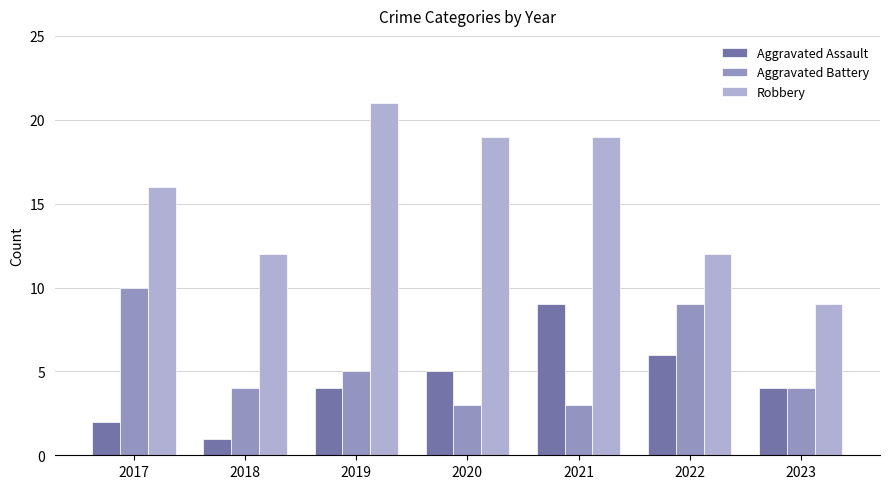

Rank the series by their maximum value, from lowest to highest.

Aggravated Assault, Aggravated Battery, Robbery